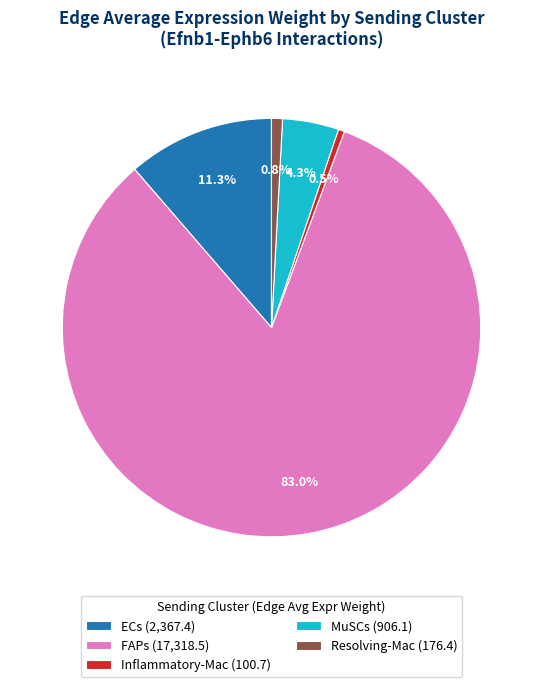

Is there a majority slice in this chart?

Yes